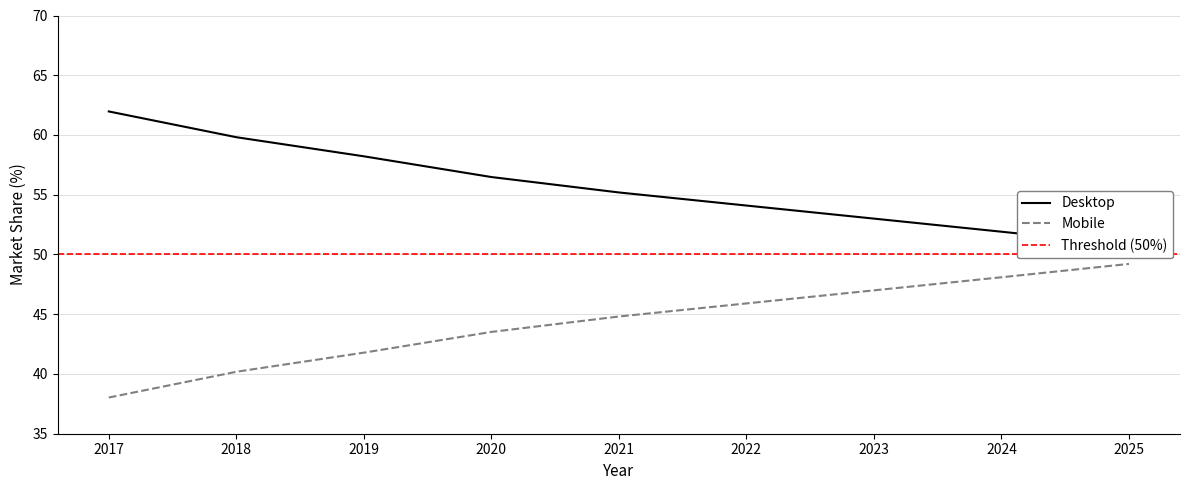

Is it true that Mobile equals 44.8 at 2021?

True